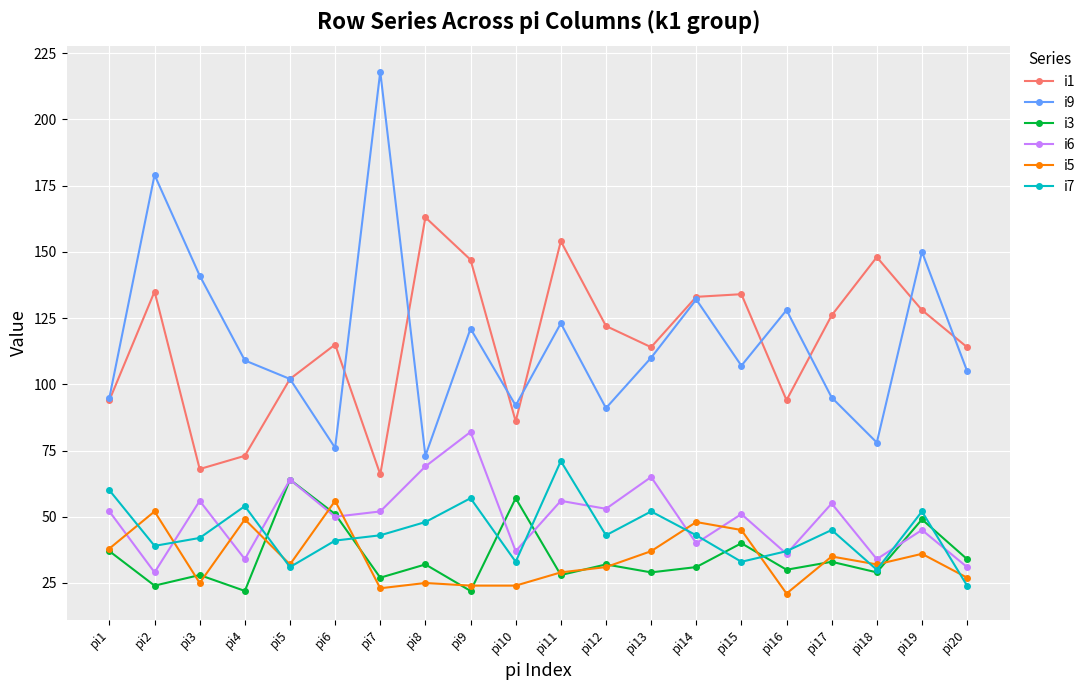

In i3, how many points are lower than both neighbors (excluding endpoints)?

8